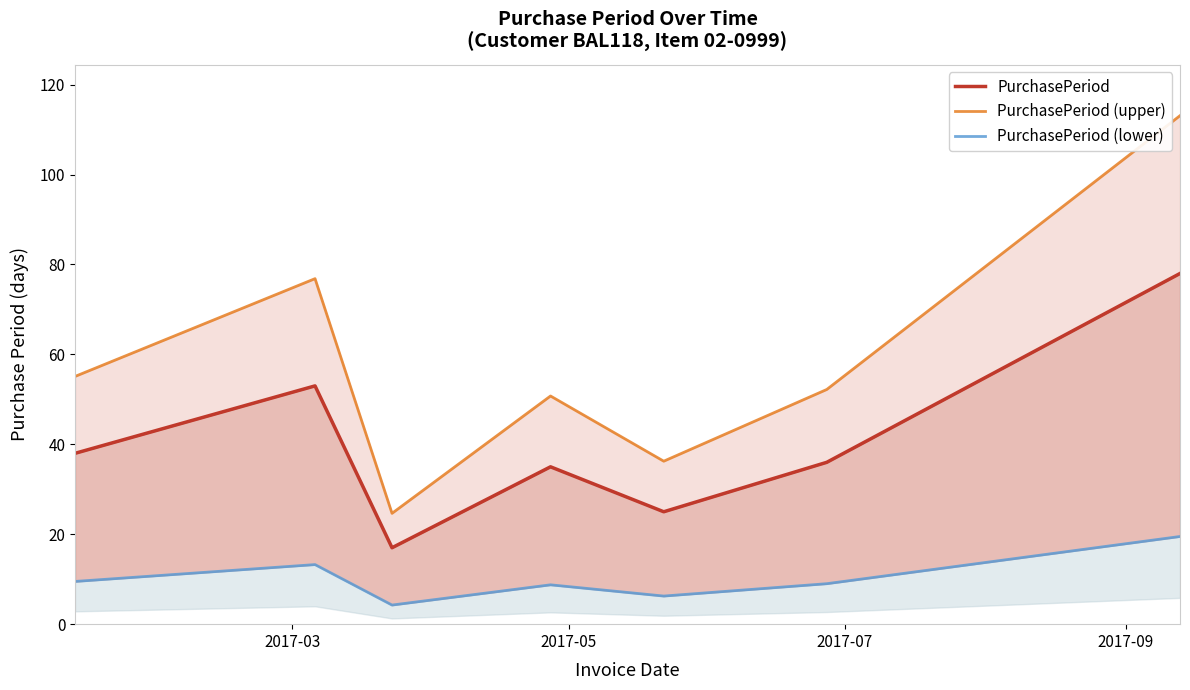

What is the difference between the maximum and minimum values in the PurchasePeriod (upper) series?

88.4